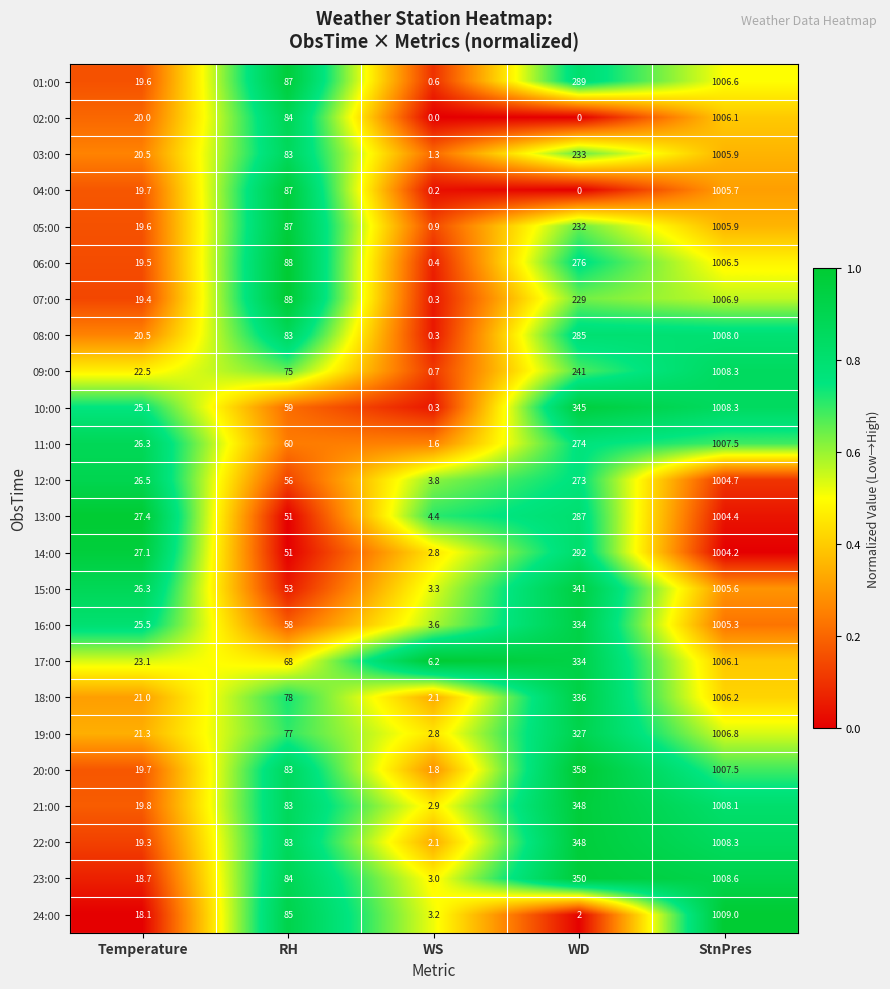

Which category has the lowest value in the 08:00 series?

WS